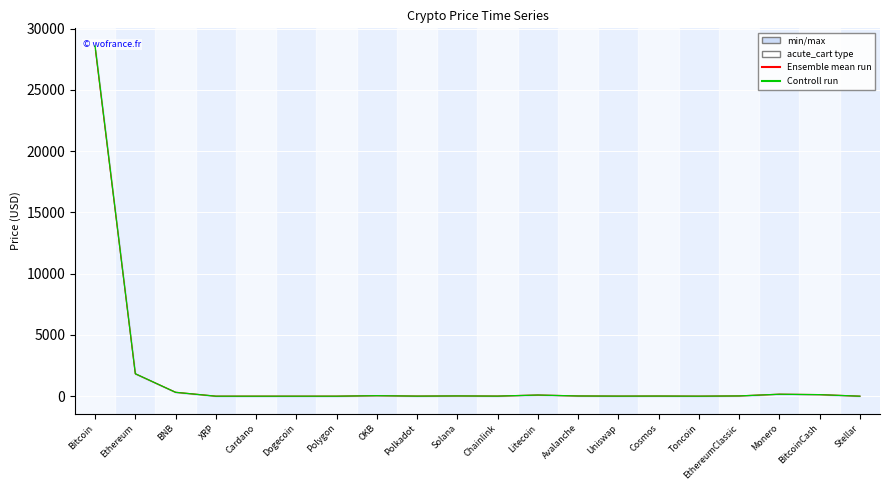

Rank the series by their maximum value, from lowest to highest.

Ensemble mean run, Controll run